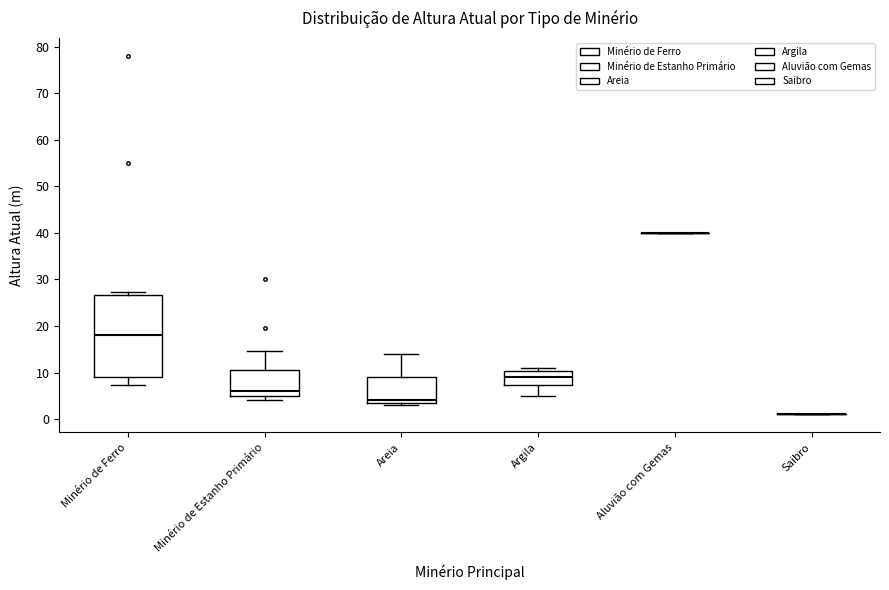

Reading left to right, read every box against the y-axis: the position of its median line, the range the box covers, and the ends of its whiskers. The values are not printed on the chart, so give them approximately, as read against the axis.

Minério de Ferro: median 18, box 9 to 27, whiskers 7 to 27 (just above the box's upper edge)
Minério de Estanho Primário: median 6, box 5 to 10, whiskers 4 to 15
Areia: median 4 (just above the box's lower edge), box 4 to 9, whiskers 3 to 14
Argila: median 9, box 7 to 10, whiskers 5 to 11
Aluvião com Gemas: box collapsed to a line at 40, whiskers 40 to 40
Saibro: box collapsed to a line at 1, whiskers 1 to 1